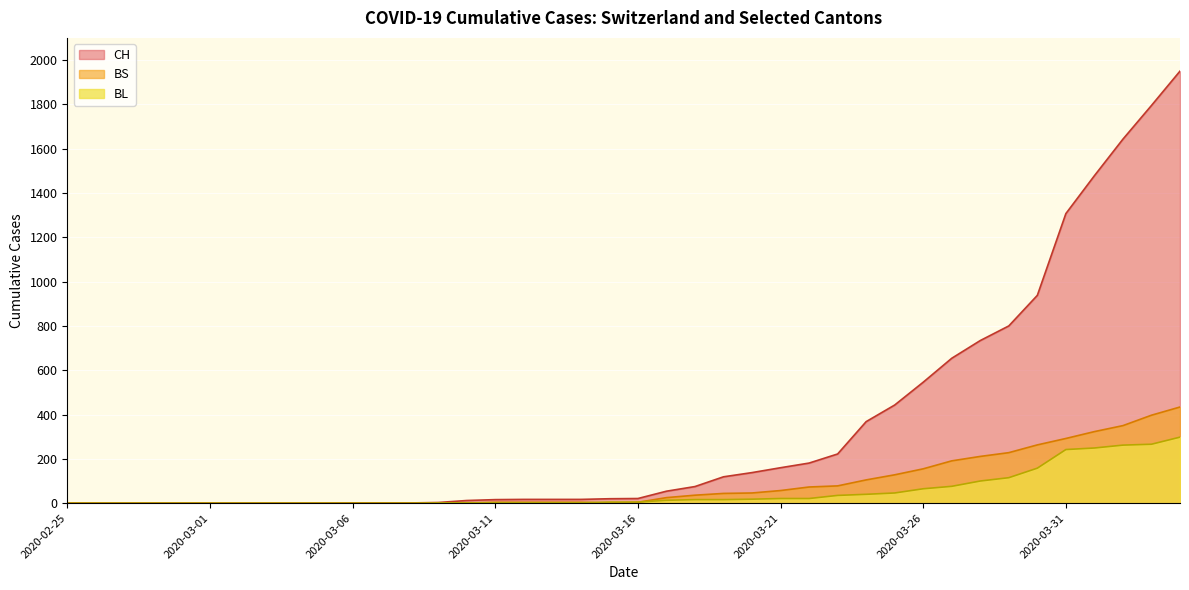

Which series has the largest total across all categories?

CH